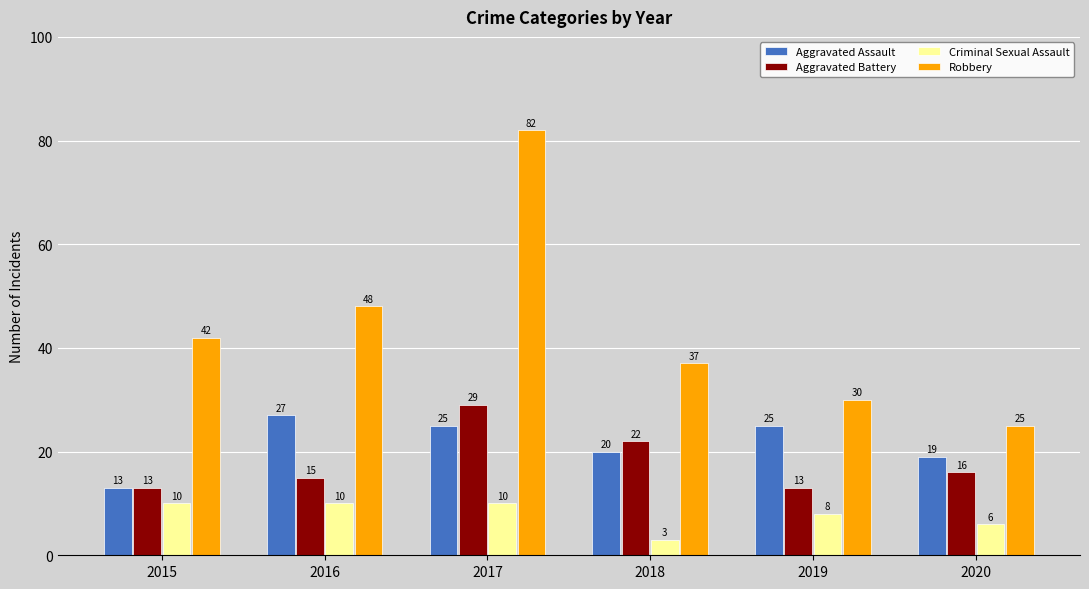

List the series in order of their peak value, lowest first.

Criminal Sexual Assault, Aggravated Assault, Aggravated Battery, Robbery